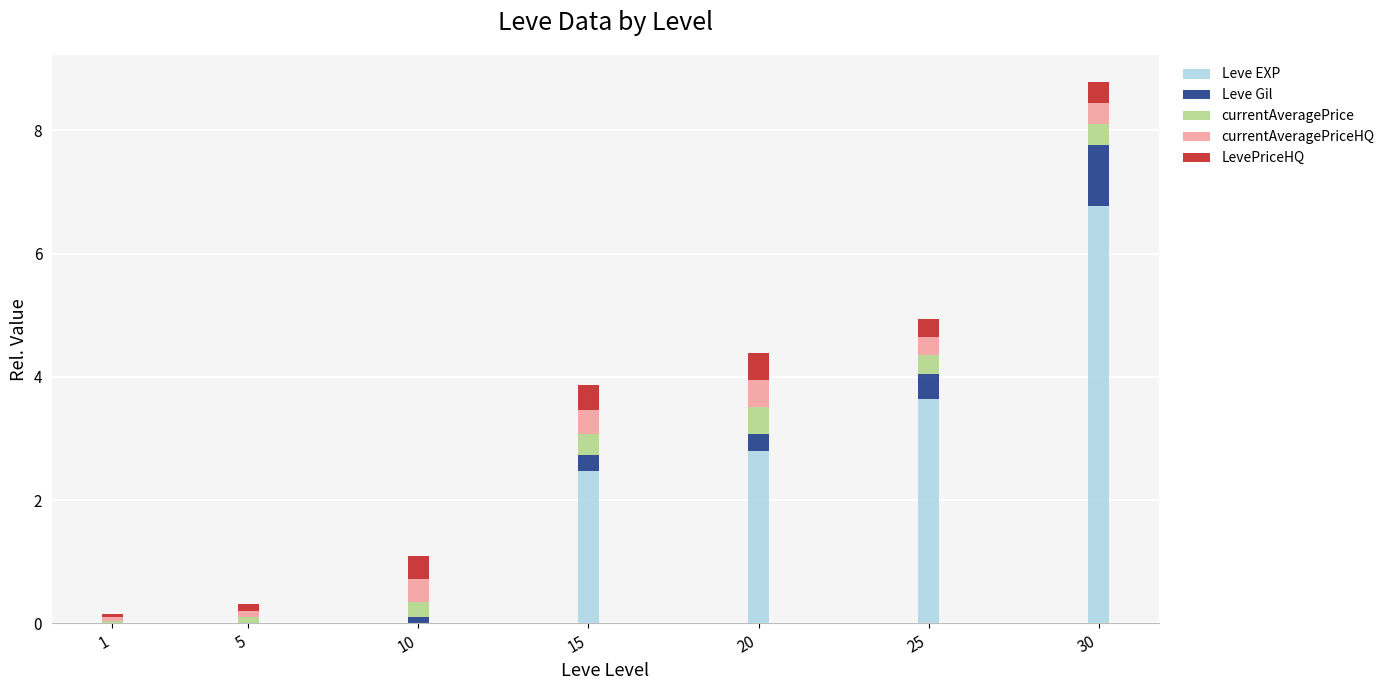

At which category is the sum across all series the highest?

30